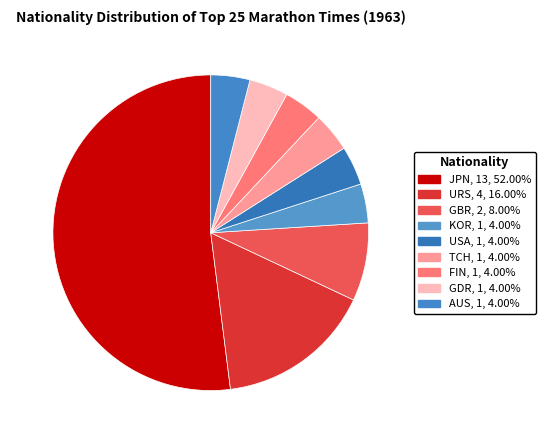

Which slice represents more than half of the pie?

JPN